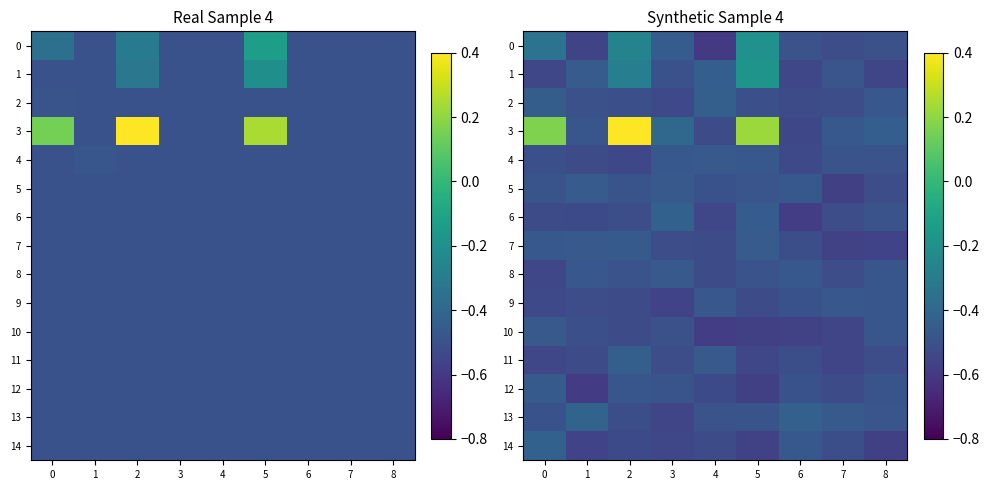

At which label does 0 reach its minimum?

4